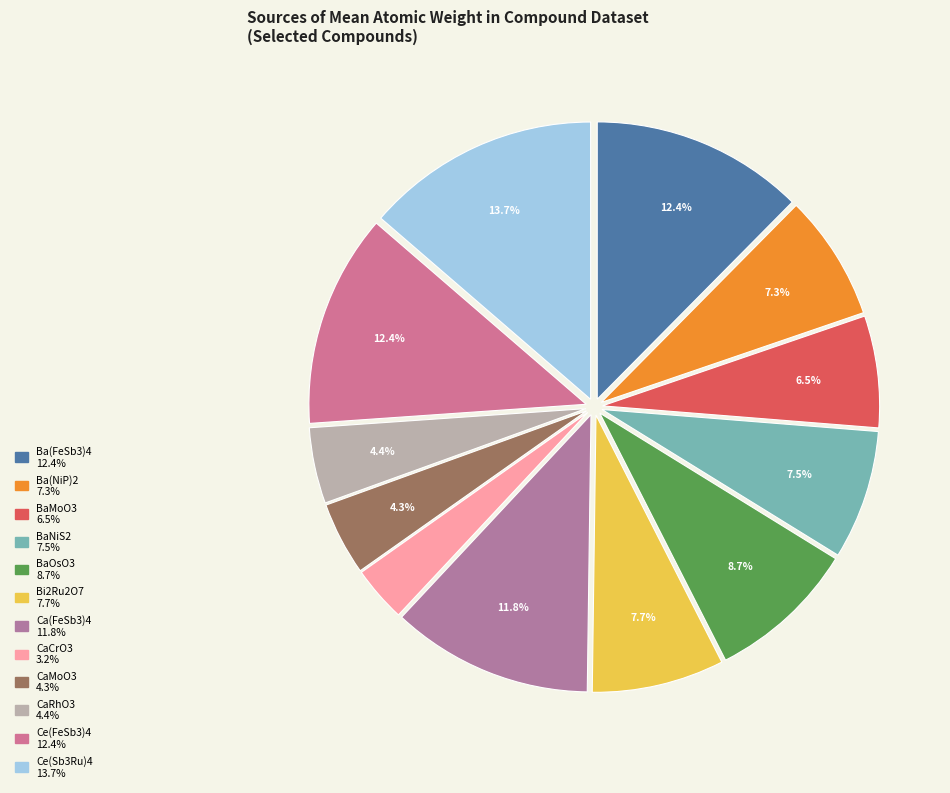

Count the number of slices in the pie.

12